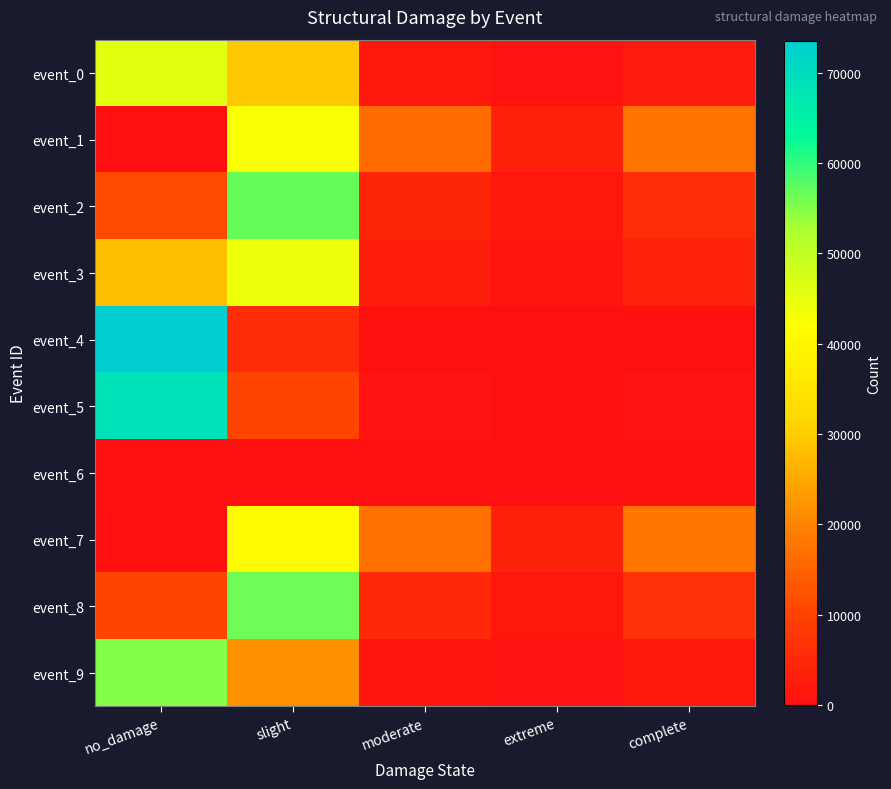

Reading right to left, transcribe all the data shown in this chart.

event_0: complete=2431	extreme=672	moderate=1696	slight=29563	no_damage=45638
event_1: complete=17384	extreme=3490	moderate=16225	slight=42623	no_damage=278
event_2: complete=6149	extreme=1493	moderate=4355	slight=56799	no_damage=11205
event_3: complete=3964	extreme=1074	moderate=2650	slight=44111	no_damage=28201
event_4: complete=256	extreme=85	moderate=256	slight=5892	no_damage=73511
event_5: complete=450	extreme=150	moderate=450	slight=10340	no_damage=68610
event_6: complete=0	extreme=0	moderate=0	slight=0	no_damage=0
event_7: complete=18070	extreme=3766	moderate=16949	slight=40991	no_damage=225
event_8: complete=6696	extreme=1530	moderate=4933	slight=56409	no_damage=10432
event_9: complete=1607	extreme=455	moderate=1182	slight=21733	no_damage=55023